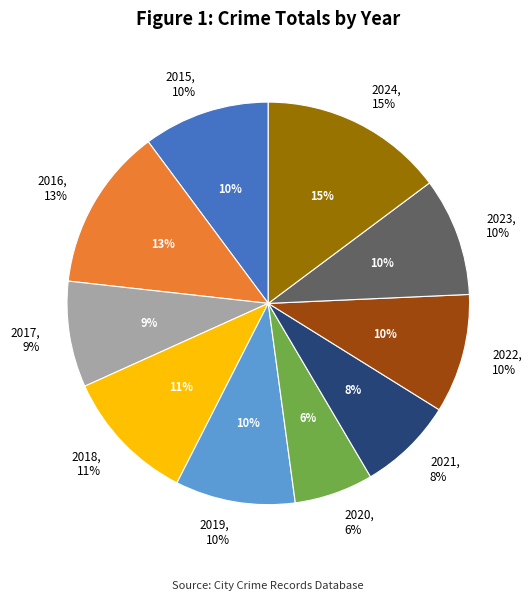

Is the sum of 2017 and 2019 greater than half?

No